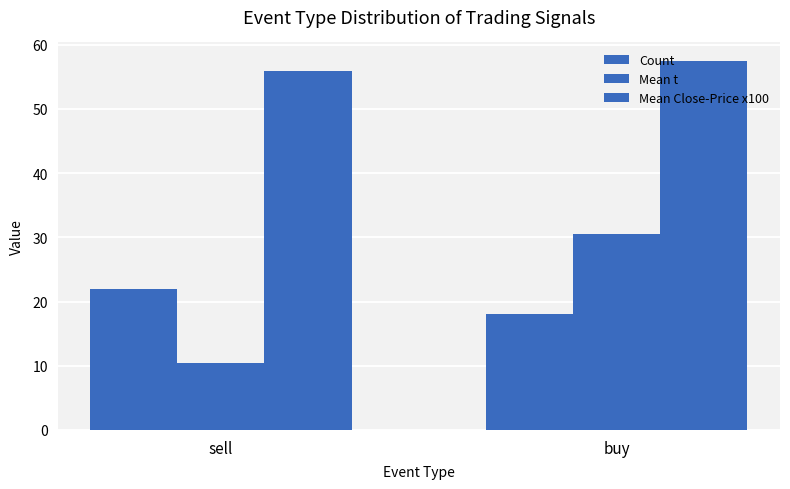

How many groups of bars are there?

2